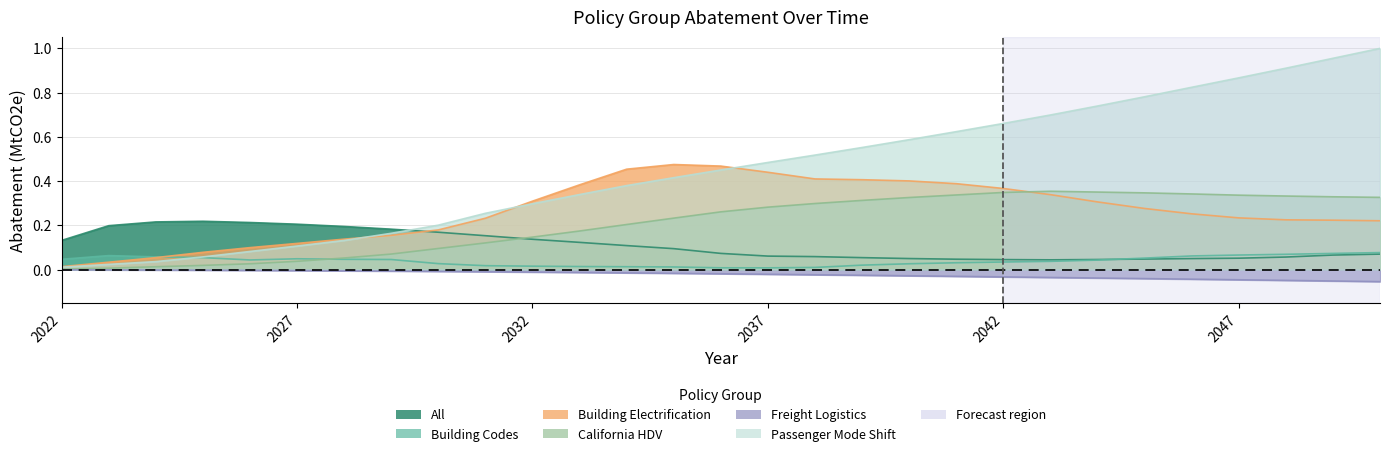

True or false: Passenger Mode Shift has more than 0 points higher than both neighbors.

False